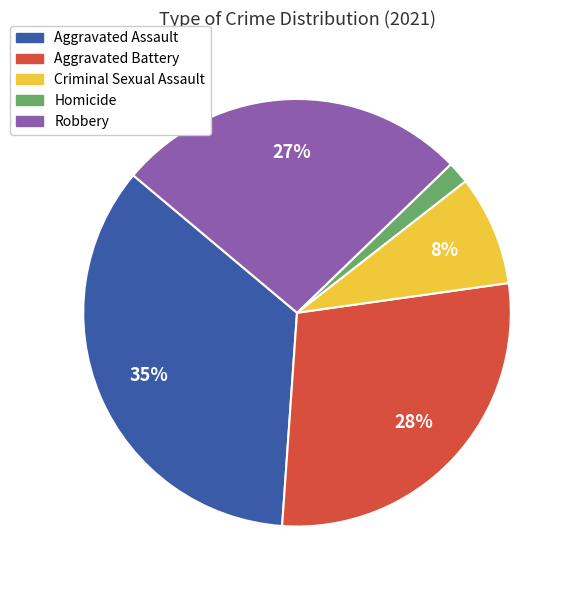

Is there a majority slice in this chart?

No